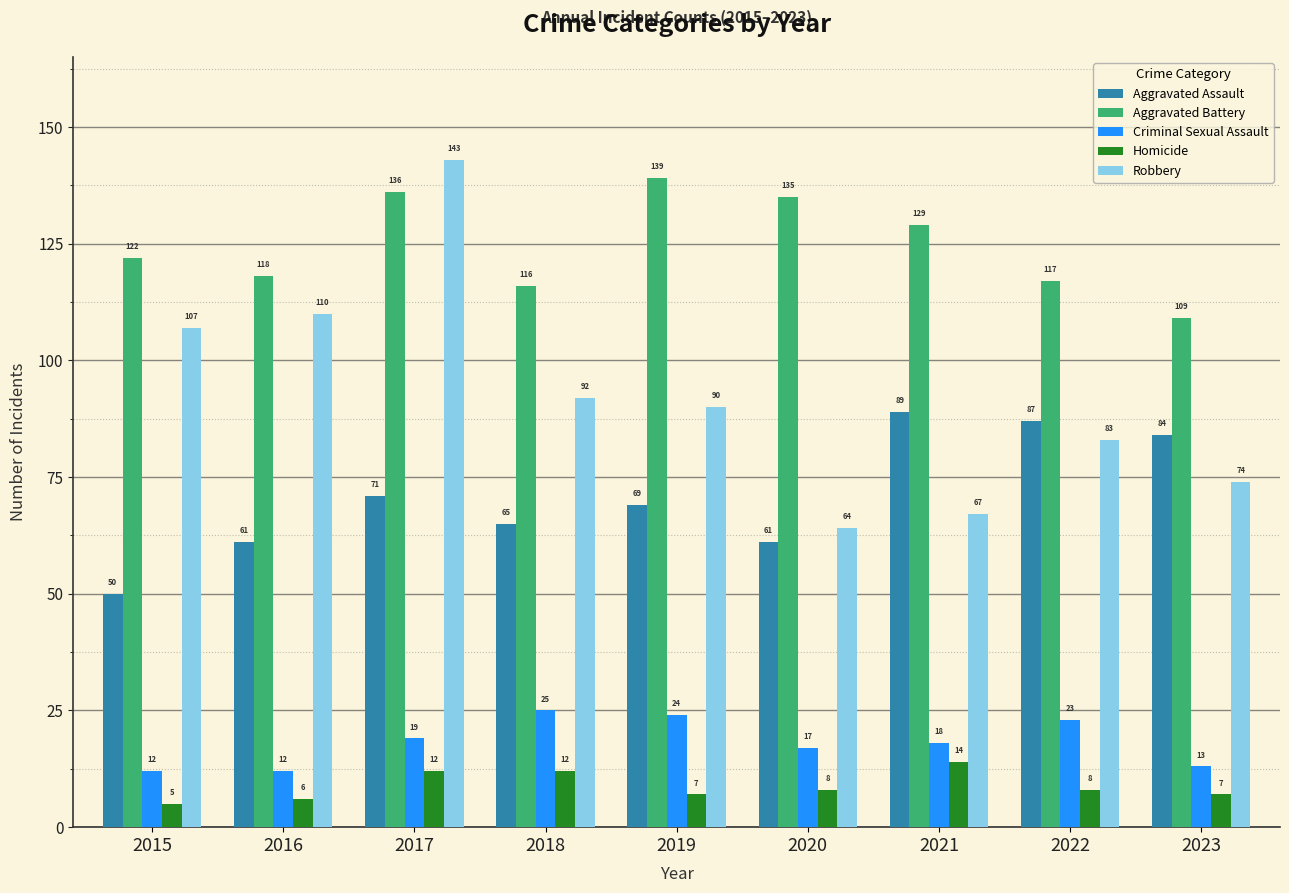

Between 2018 and 2020, which series saw the biggest shift?

Robbery